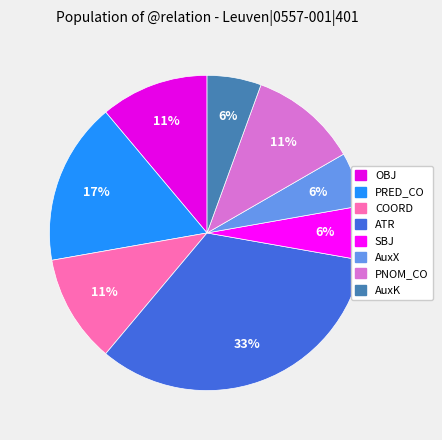

Which has a higher value, SBJ or PNOM_CO?

PNOM_CO